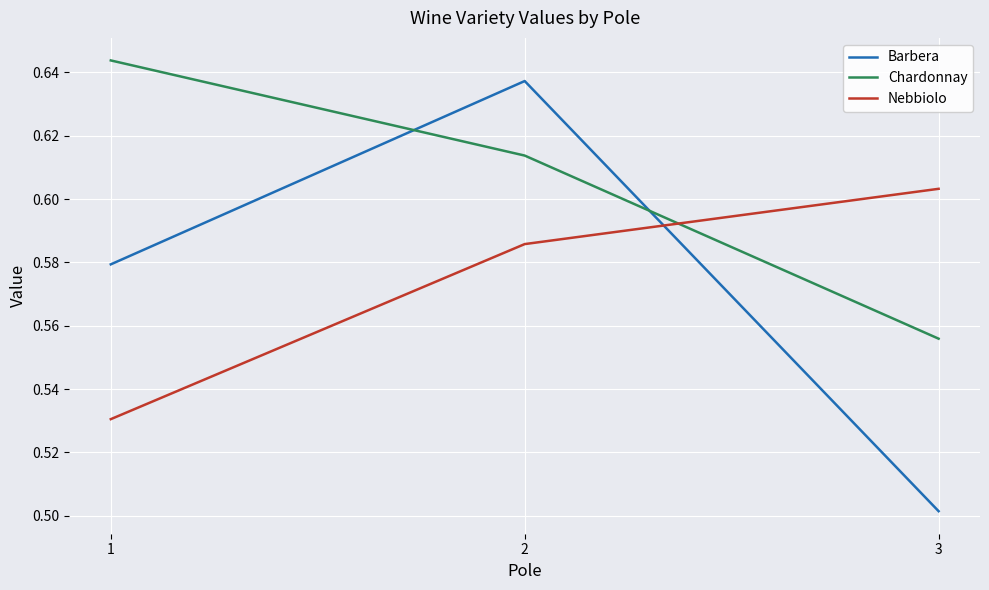

At which label is Barbera closest to 0?

3